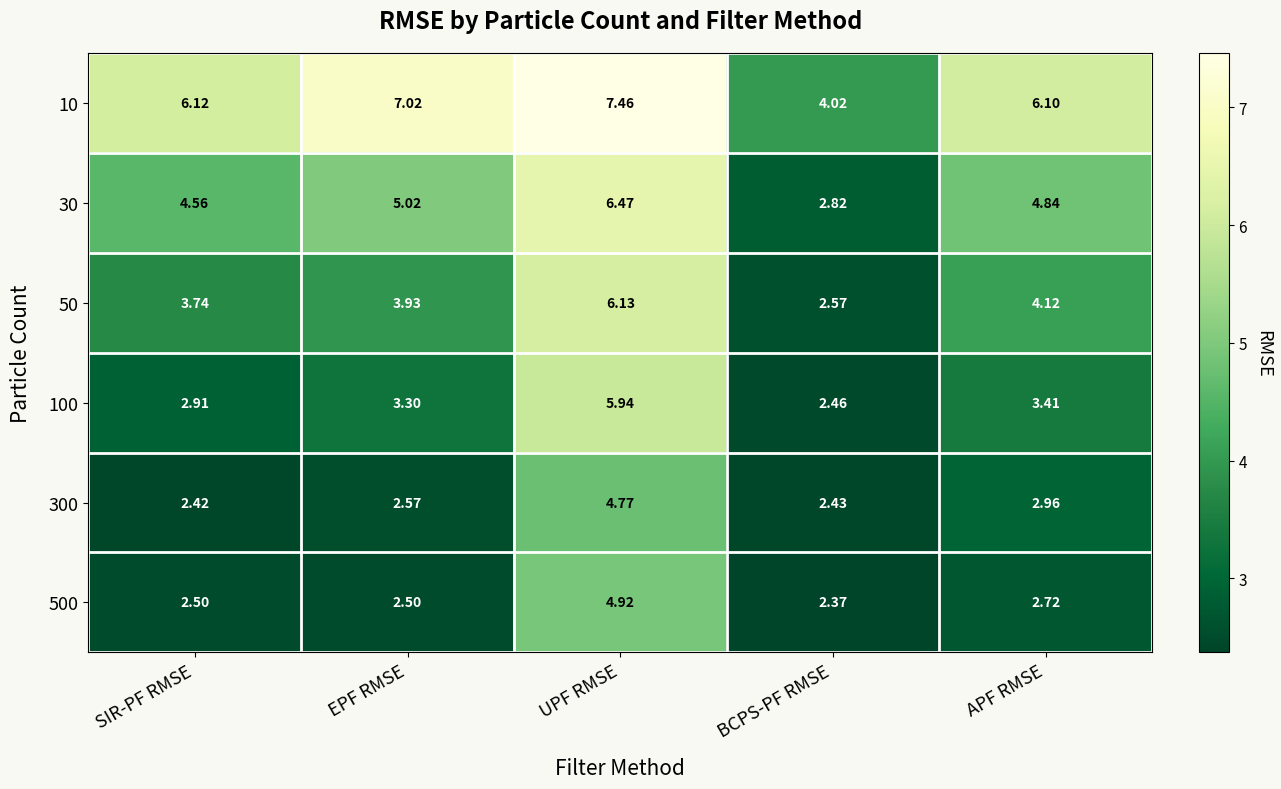

Where is 100 nearest to the value 4?

APF RMSE